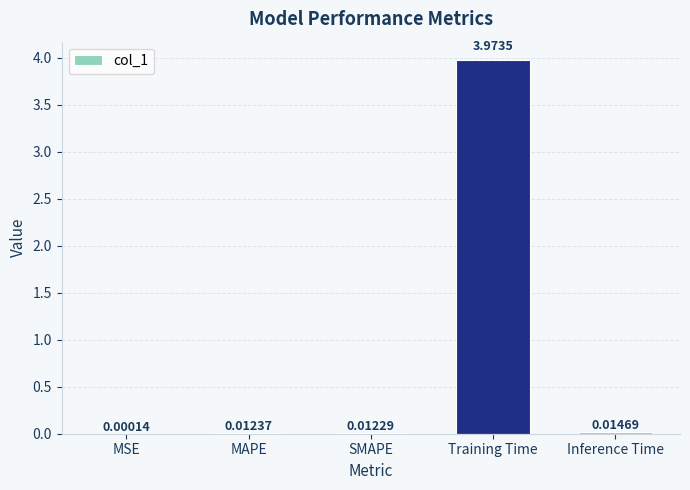

At which category does the chart reach its peak across all series?

Training Time